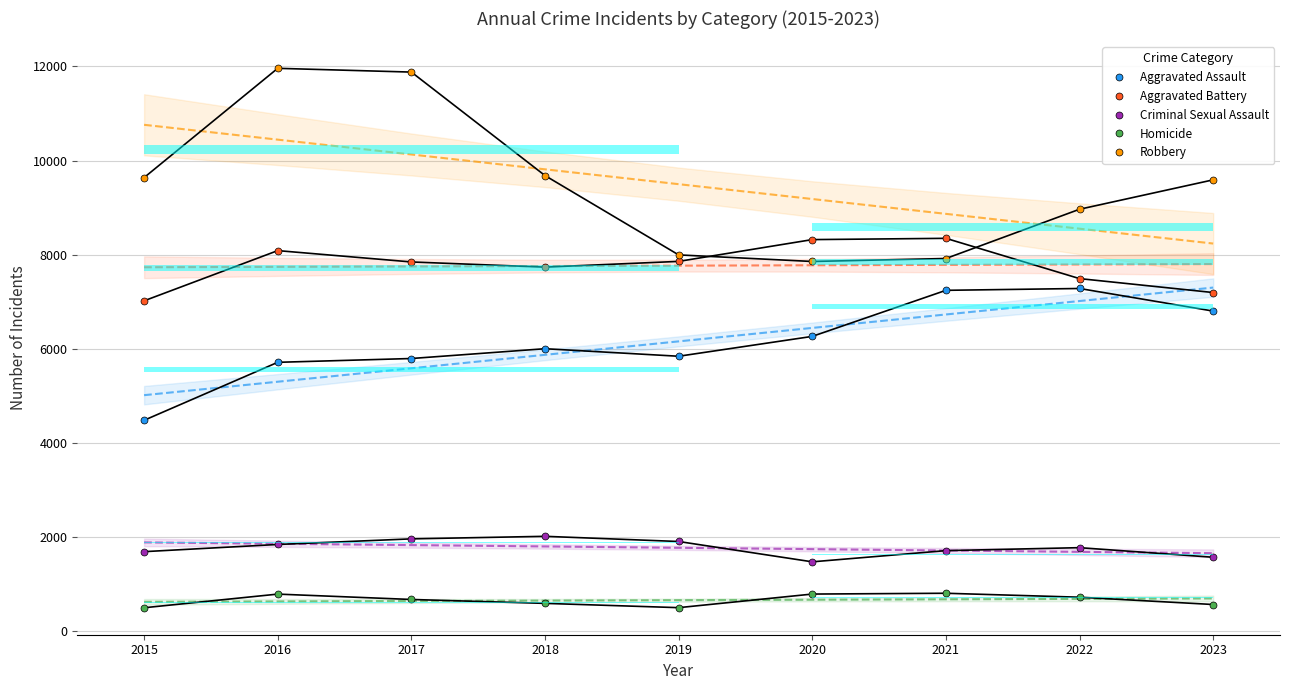

The value of Homicide at 2020 is 787. True or false?

True